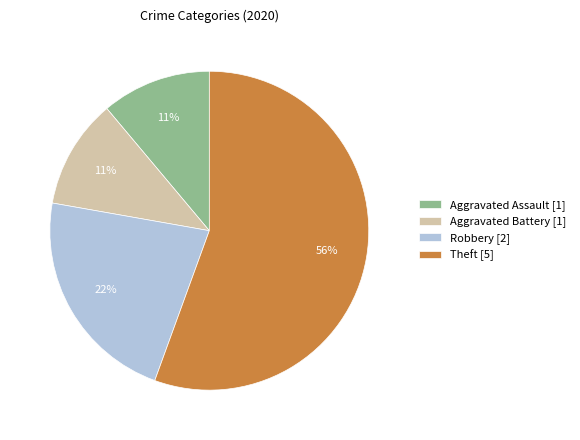

Which slice represents more than half of the pie?

Theft